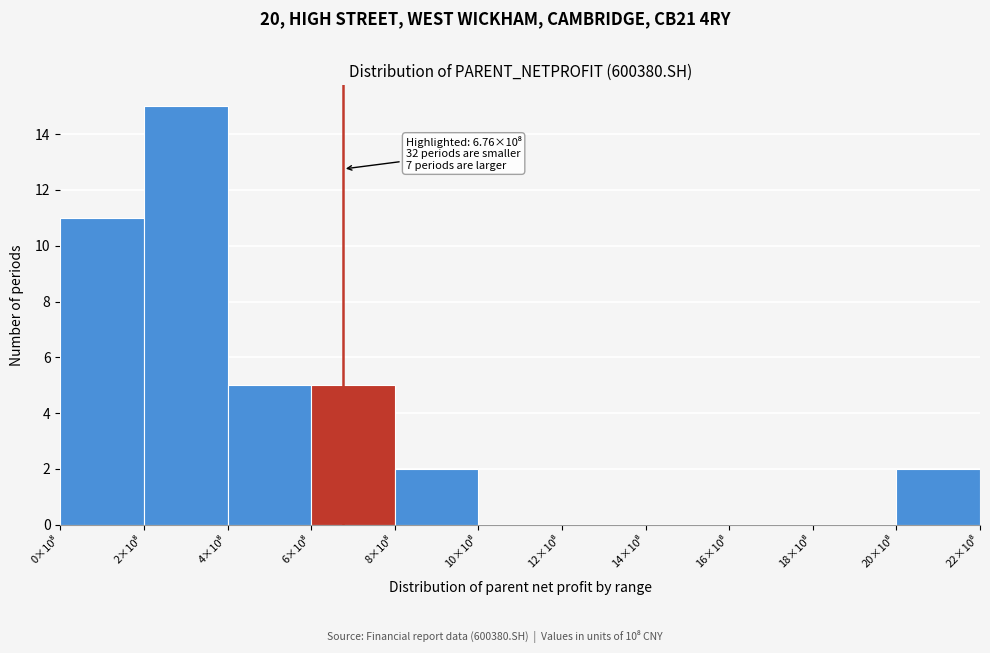

What is the maximum value shown in the chart?

15